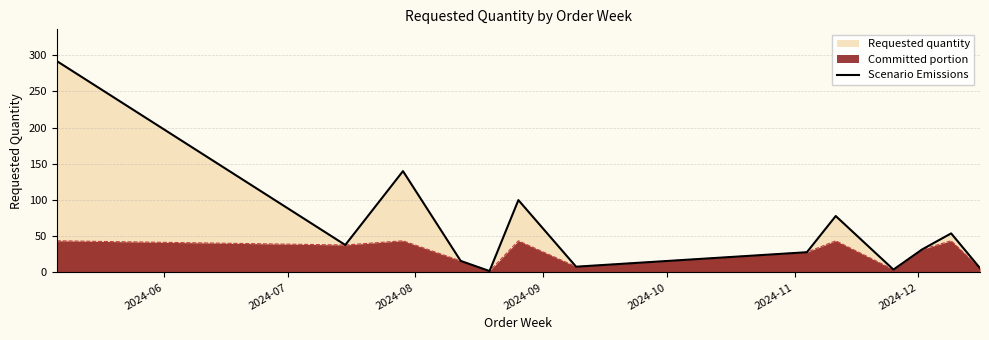

Reading left to right, transcribe all the data shown in this chart.

292	38	140	16	2	100	8	28	78	4	32	54	6